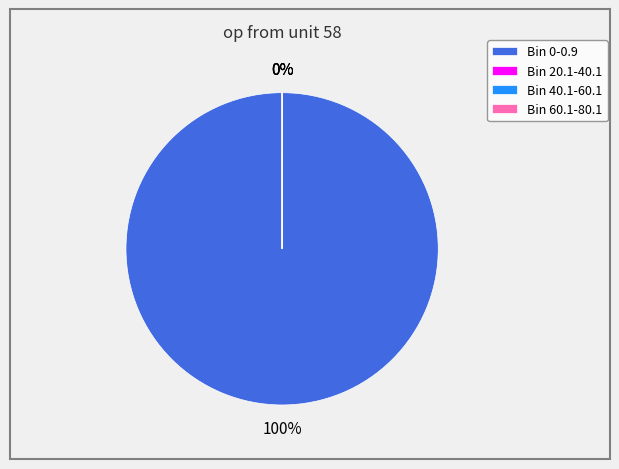

What is the largest slice in the pie chart?

Bin 0-0.9